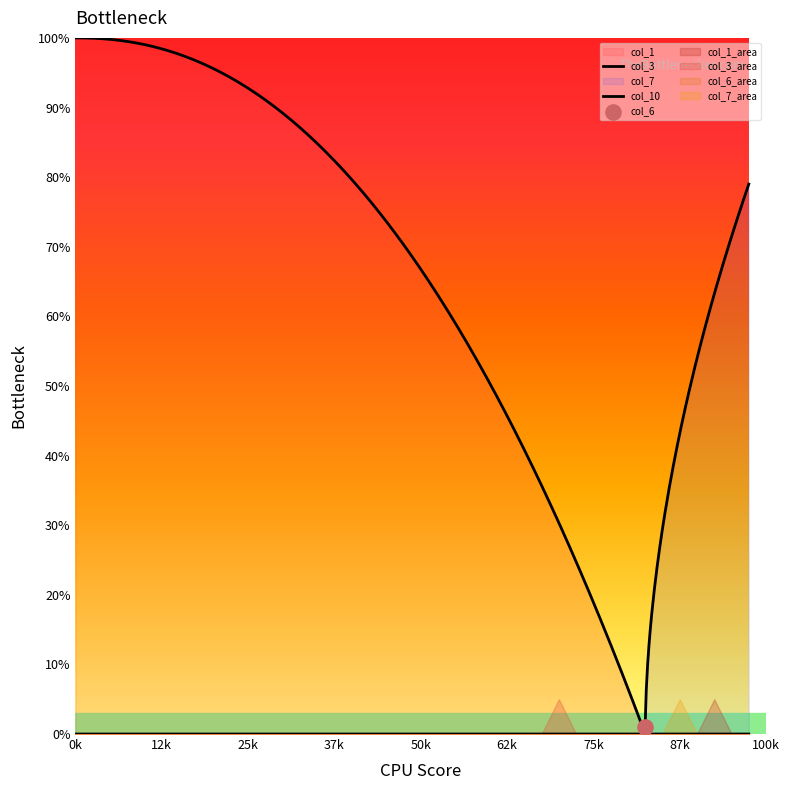

Which series has the largest Y range (max minus min)?

col_1